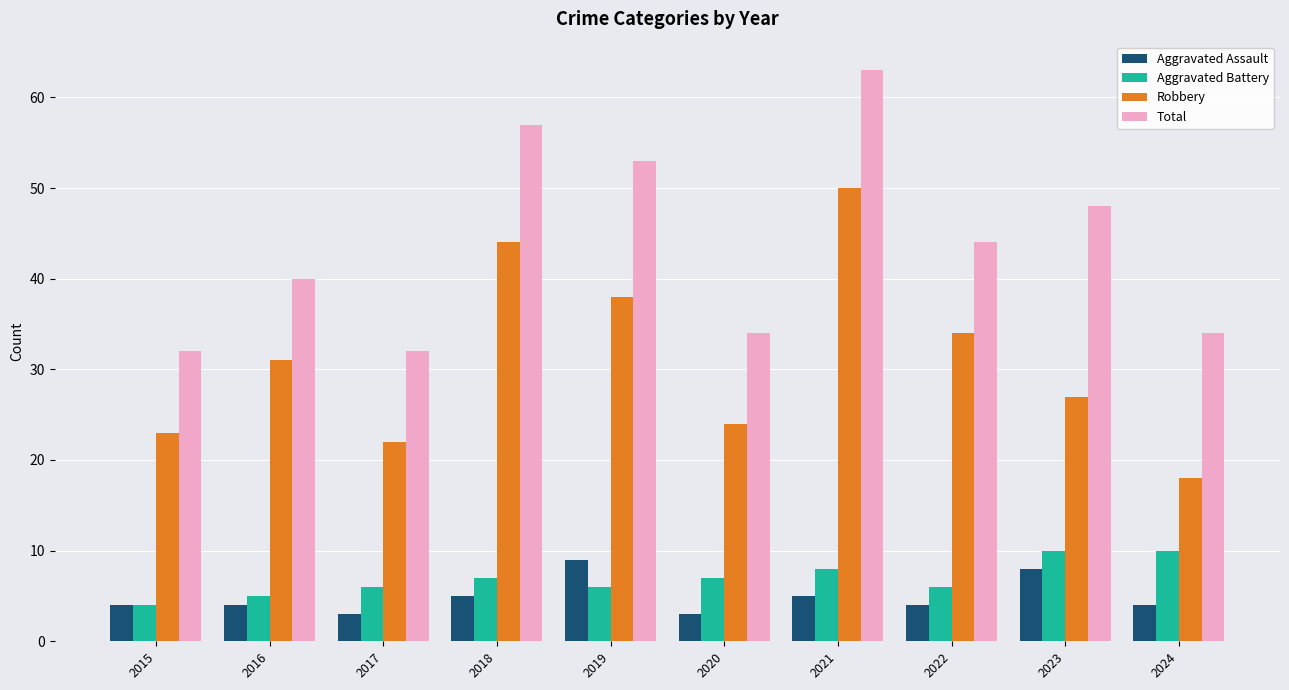

What is the difference between the highest and lowest values at 2018?

52